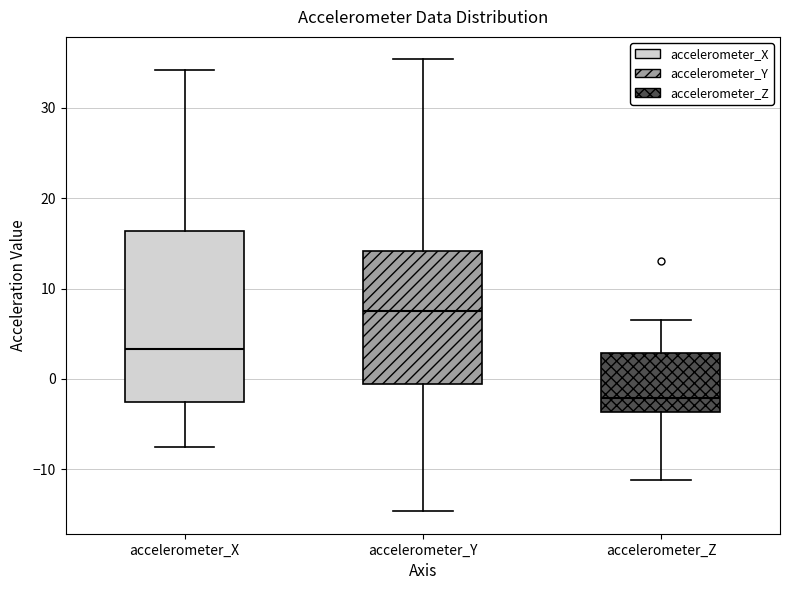

Where is the lower edge of the box for accelerometer_Z on the y-axis? The values are not printed on the chart, so give them approximately, as read against the axis.

-4